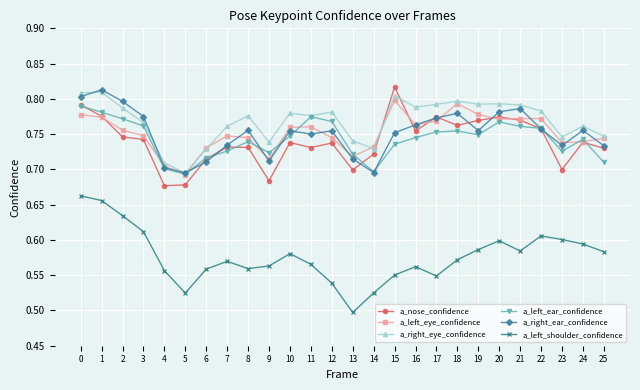

What are all the series names shown in the legend?

a_nose_confidence, a_left_eye_confidence, a_right_eye_confidence, a_left_ear_confidence, a_right_ear_confidence, a_left_shoulder_confidence